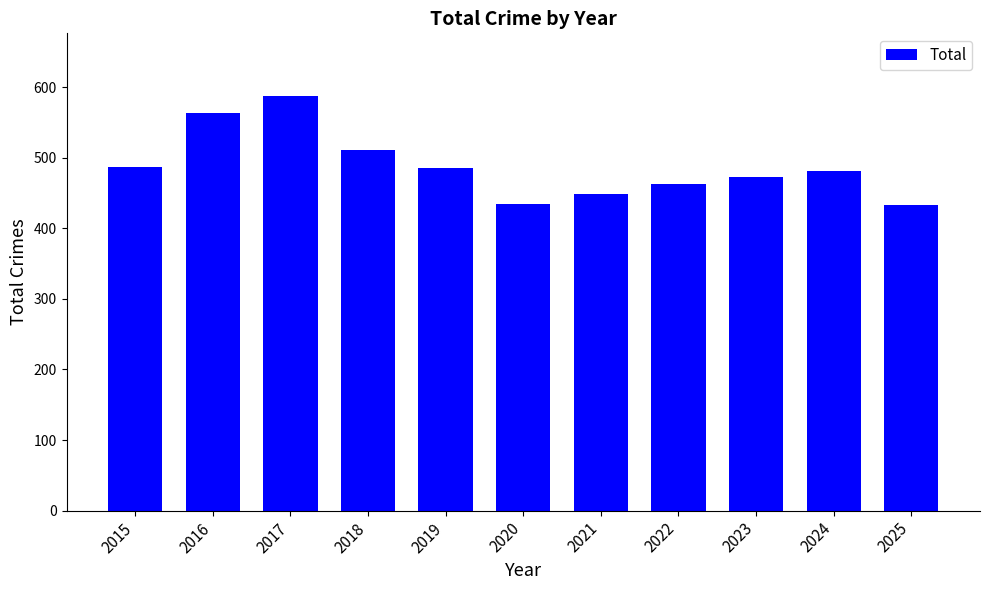

How many bars are there in total?

11